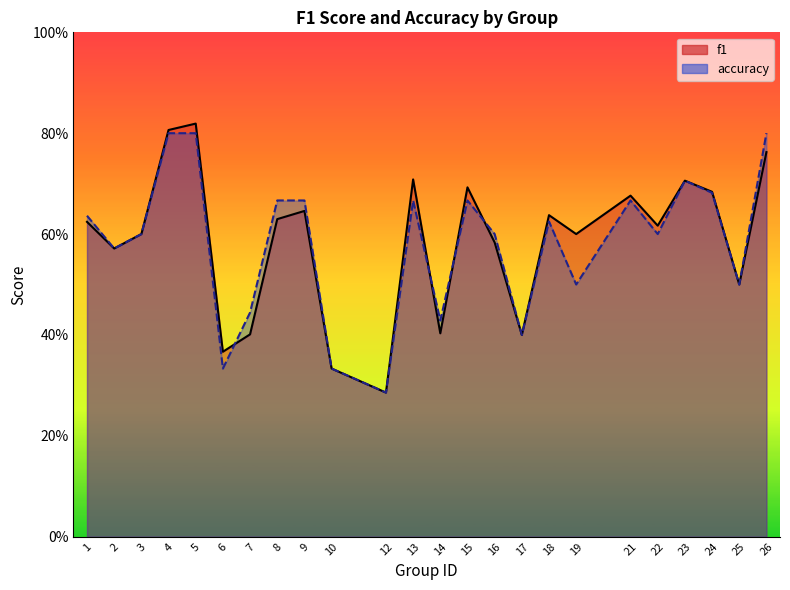

What is the minimum value shown in the chart?

0.3